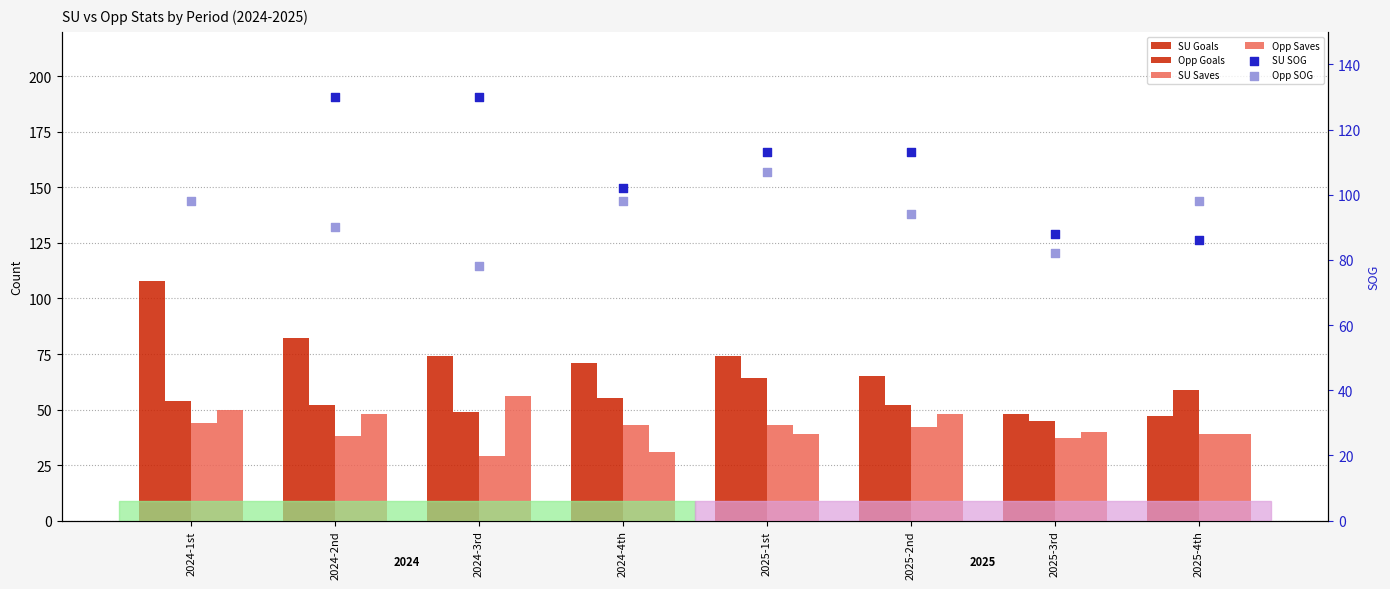

At how many categories does at least one series exceed 29?

8